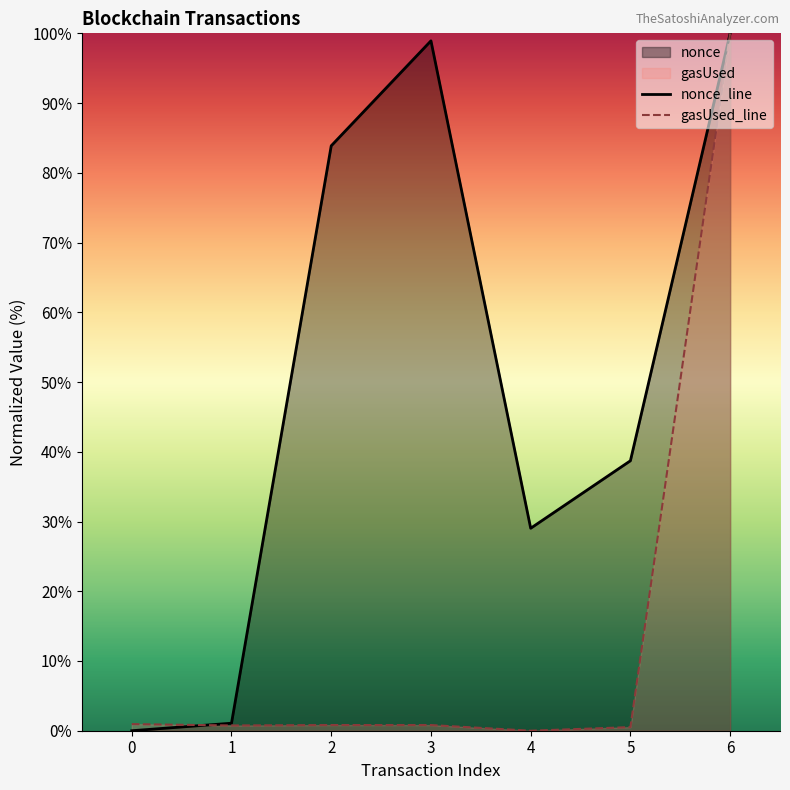

What is the difference between the maximum and minimum values in the nonce_line series?

100.0